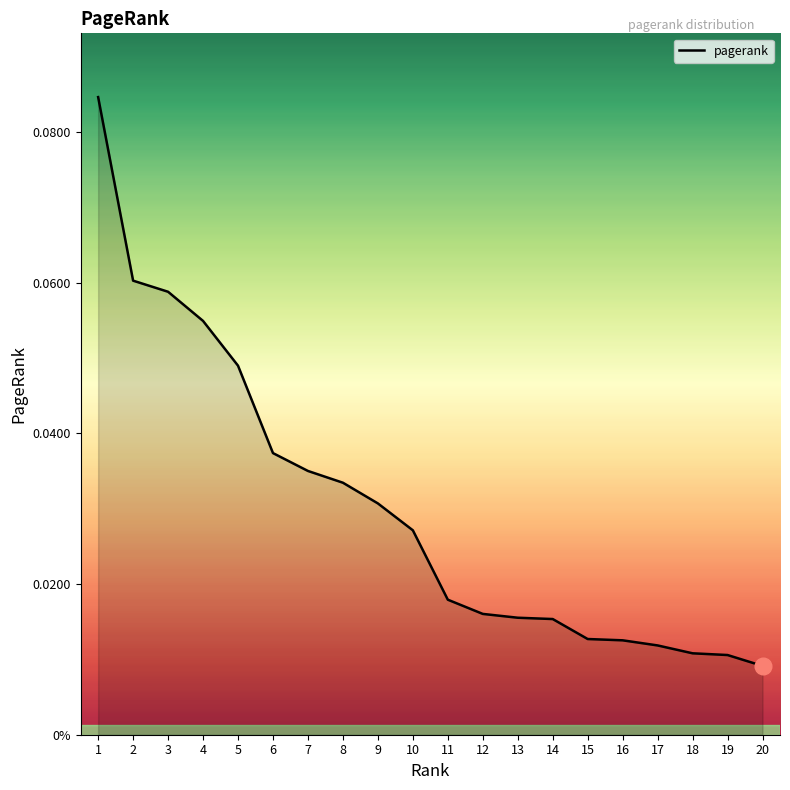

Count the values in the range 0 to 1.

20